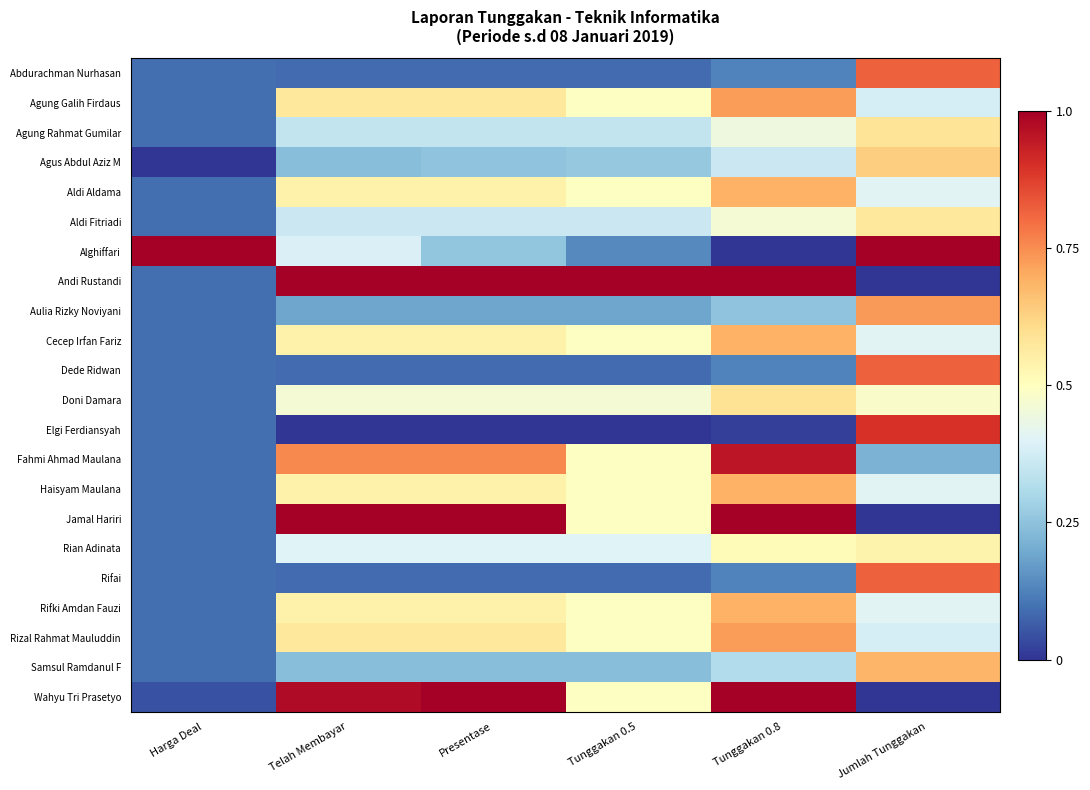

Reading left to right, extract all data points from this chart.

Abdurachman Nurhasan: Harga Deal=0.1	Telah Membayar=0.1	Presentase=0.1	Tunggakan 0.5=0.1	Tunggakan 0.8=0.1	Jumlah Tunggakan=0.8
Agung Galih Firdaus: Harga Deal=0.1	Telah Membayar=0.6	Presentase=0.6	Tunggakan 0.5=0.5	Tunggakan 0.8=0.7	Jumlah Tunggakan=0.4
Agung Rahmat Gumilar: Harga Deal=0.1	Telah Membayar=0.3	Presentase=0.3	Tunggakan 0.5=0.3	Tunggakan 0.8=0.4	Jumlah Tunggakan=0.6
Agus Abdul Aziz M: Harga Deal=0.0	Telah Membayar=0.2	Presentase=0.3	Tunggakan 0.5=0.3	Tunggakan 0.8=0.4	Jumlah Tunggakan=0.6
Aldi Aldama: Harga Deal=0.1	Telah Membayar=0.5	Presentase=0.5	Tunggakan 0.5=0.5	Tunggakan 0.8=0.7	Jumlah Tunggakan=0.4
Aldi Fitriadi: Harga Deal=0.1	Telah Membayar=0.4	Presentase=0.4	Tunggakan 0.5=0.4	Tunggakan 0.8=0.5	Jumlah Tunggakan=0.6
Alghiffari: Harga Deal=1.0	Telah Membayar=0.4	Presentase=0.3	Tunggakan 0.5=0.1	Tunggakan 0.8=0.0	Jumlah Tunggakan=1.0
Andi Rustandi: Harga Deal=0.1	Telah Membayar=1.0	Presentase=1.0	Tunggakan 0.5=1.0	Tunggakan 0.8=1.0	Jumlah Tunggakan=0.0
Aulia Rizky Noviyani: Harga Deal=0.1	Telah Membayar=0.2	Presentase=0.2	Tunggakan 0.5=0.2	Tunggakan 0.8=0.2	Jumlah Tunggakan=0.7
Cecep Irfan Fariz: Harga Deal=0.1	Telah Membayar=0.5	Presentase=0.5	Tunggakan 0.5=0.5	Tunggakan 0.8=0.7	Jumlah Tunggakan=0.4
Dede Ridwan: Harga Deal=0.1	Telah Membayar=0.1	Presentase=0.1	Tunggakan 0.5=0.1	Tunggakan 0.8=0.1	Jumlah Tunggakan=0.8
Doni Damara: Harga Deal=0.1	Telah Membayar=0.5	Presentase=0.5	Tunggakan 0.5=0.5	Tunggakan 0.8=0.6	Jumlah Tunggakan=0.5
Elgi Ferdiansyah: Harga Deal=0.1	Telah Membayar=0.0	Presentase=0.0	Tunggakan 0.5=0.0	Tunggakan 0.8=0.0	Jumlah Tunggakan=0.9
Fahmi Ahmad Maulana: Harga Deal=0.1	Telah Membayar=0.8	Presentase=0.8	Tunggakan 0.5=0.5	Tunggakan 0.8=0.9	Jumlah Tunggakan=0.2
Haisyam Maulana: Harga Deal=0.1	Telah Membayar=0.5	Presentase=0.5	Tunggakan 0.5=0.5	Tunggakan 0.8=0.7	Jumlah Tunggakan=0.4
Jamal Hariri: Harga Deal=0.1	Telah Membayar=1.0	Presentase=1.0	Tunggakan 0.5=0.5	Tunggakan 0.8=1.0	Jumlah Tunggakan=0.0
Rian Adinata: Harga Deal=0.1	Telah Membayar=0.4	Presentase=0.4	Tunggakan 0.5=0.4	Tunggakan 0.8=0.5	Jumlah Tunggakan=0.5
Rifai: Harga Deal=0.1	Telah Membayar=0.1	Presentase=0.1	Tunggakan 0.5=0.1	Tunggakan 0.8=0.1	Jumlah Tunggakan=0.8
Rifki Amdan Fauzi: Harga Deal=0.1	Telah Membayar=0.5	Presentase=0.5	Tunggakan 0.5=0.5	Tunggakan 0.8=0.7	Jumlah Tunggakan=0.4
Rizal Rahmat Mauluddin: Harga Deal=0.1	Telah Membayar=0.6	Presentase=0.6	Tunggakan 0.5=0.5	Tunggakan 0.8=0.7	Jumlah Tunggakan=0.4
Samsul Ramdanul F: Harga Deal=0.1	Telah Membayar=0.2	Presentase=0.2	Tunggakan 0.5=0.2	Tunggakan 0.8=0.3	Jumlah Tunggakan=0.7
Wahyu Tri Prasetyo: Harga Deal=0.0	Telah Membayar=1.0	Presentase=1.0	Tunggakan 0.5=0.5	Tunggakan 0.8=1.0	Jumlah Tunggakan=0.0